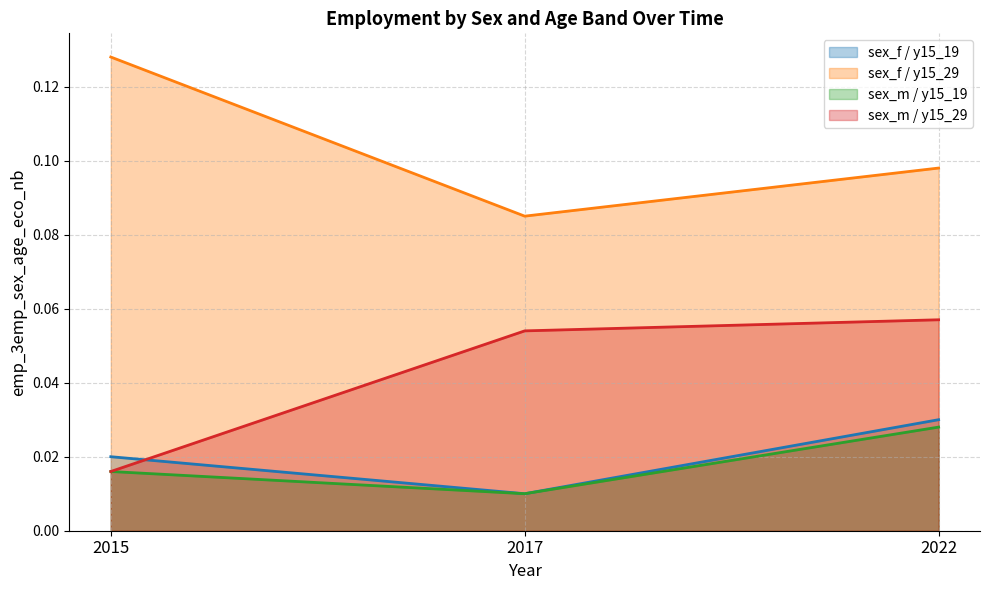

Rank the categories by sex_m / y15_29 value from highest to lowest.

2022, 2017, 2015